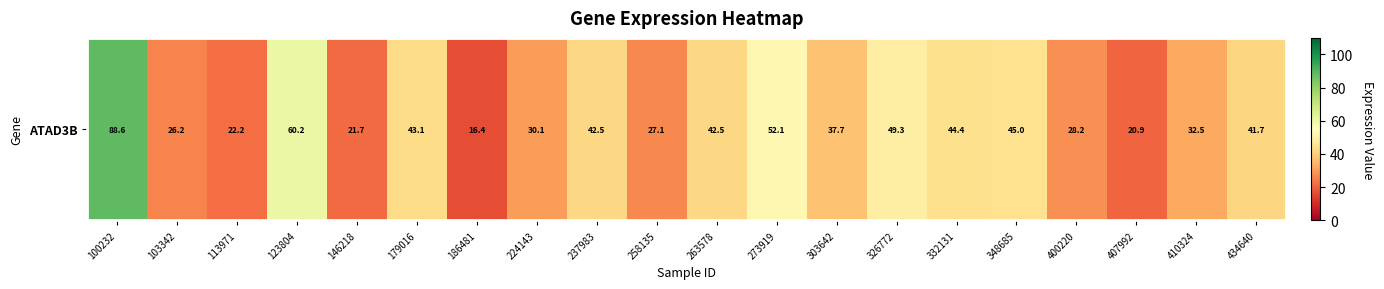

What is the difference between the values at 186481 and 326772?

32.9